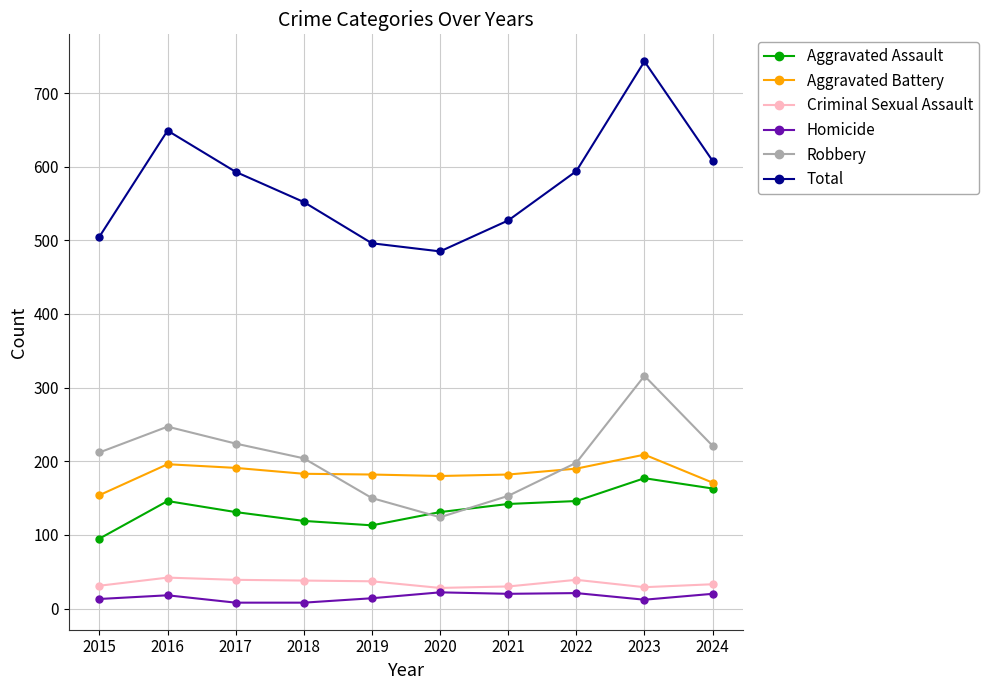

Which series has the largest range (max minus min)?

Total